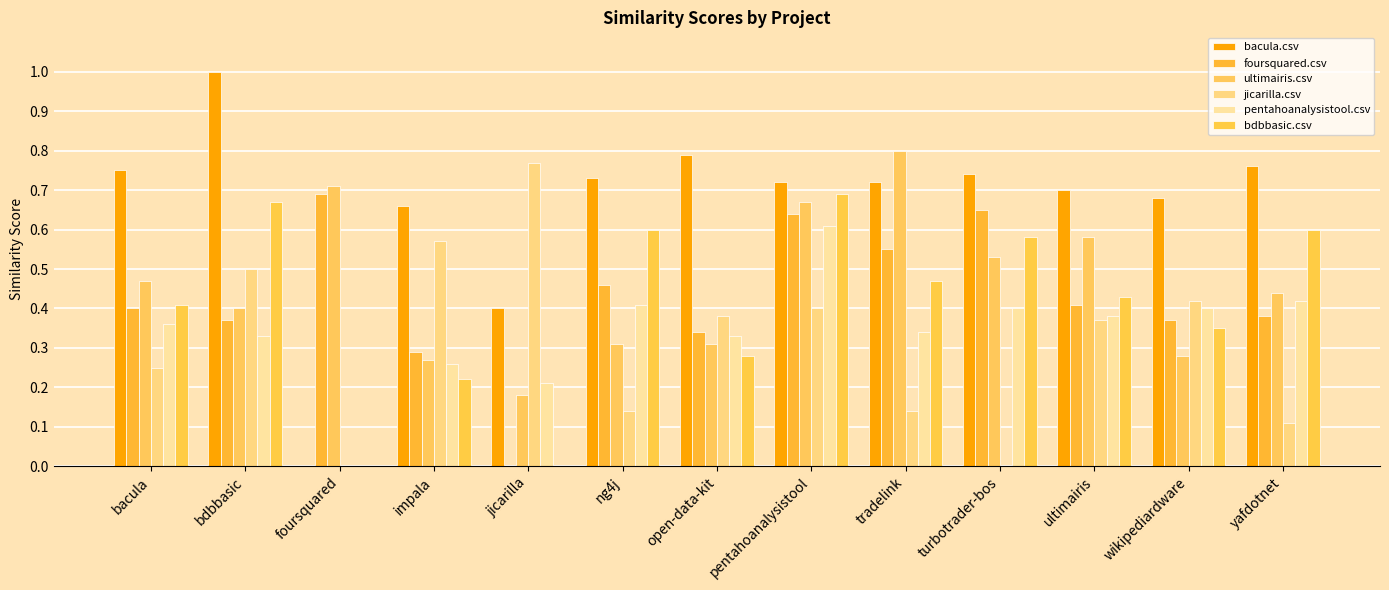

Are the bars grouped side by side (vs. stacked)?

Yes